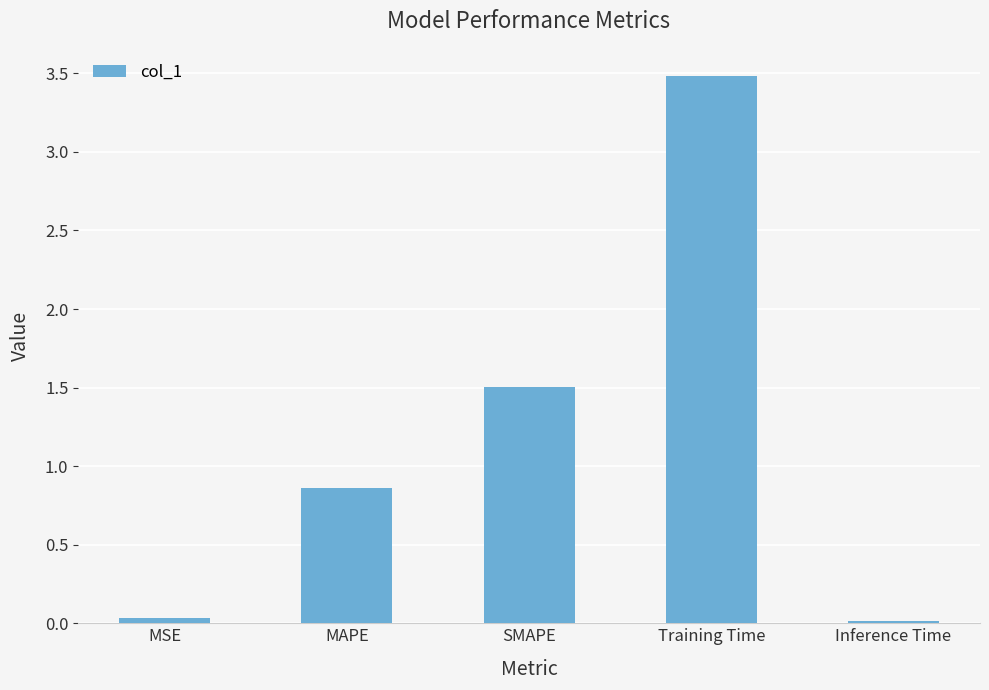

Which category has the highest value across all series?

Training Time